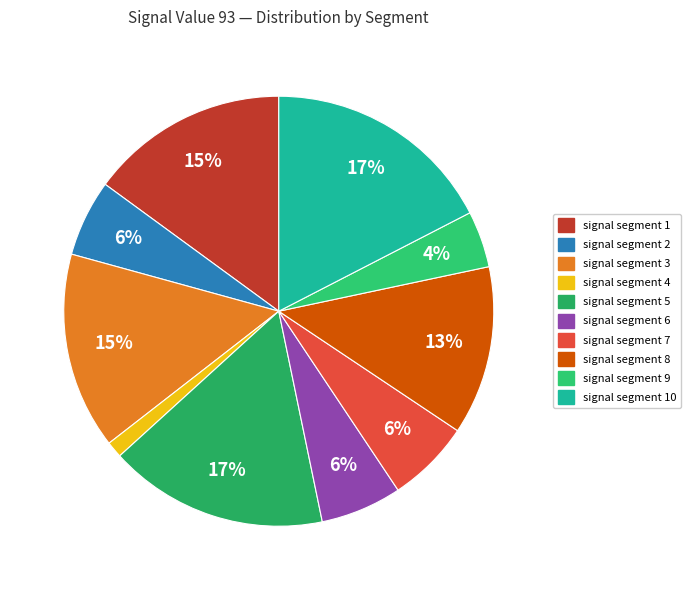

What is the change in value from signal segment 1 to signal segment 4?

-0.3